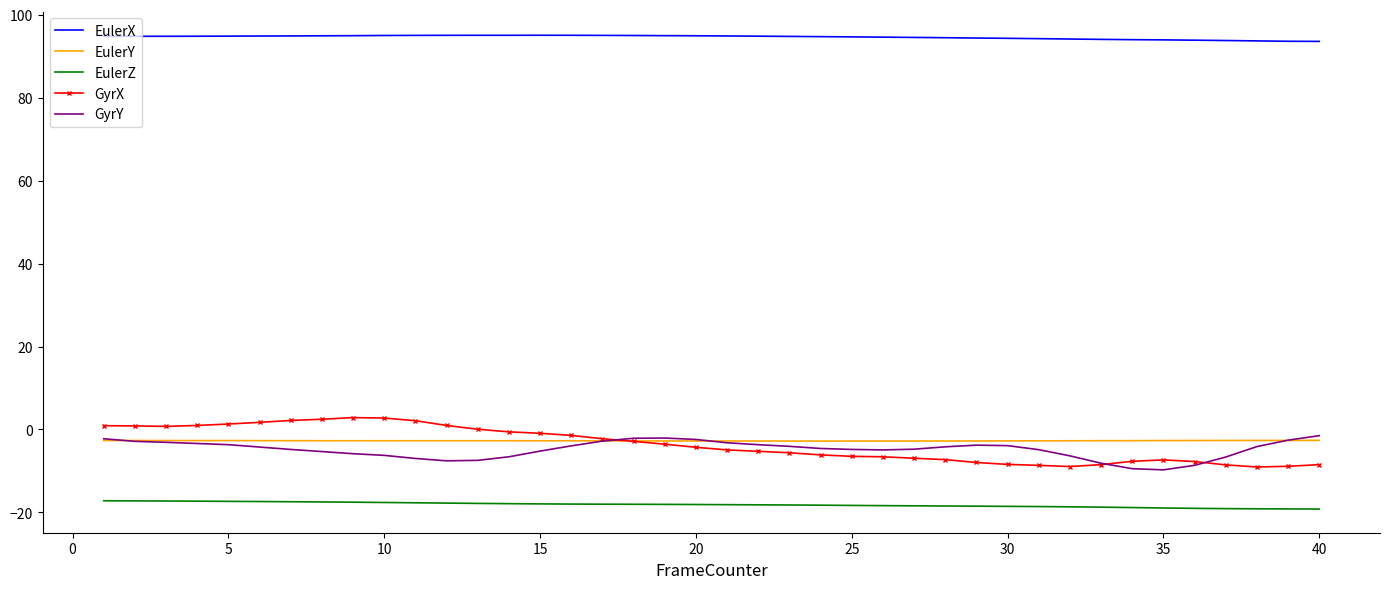

What is the minimum value shown in the chart?

-19.2